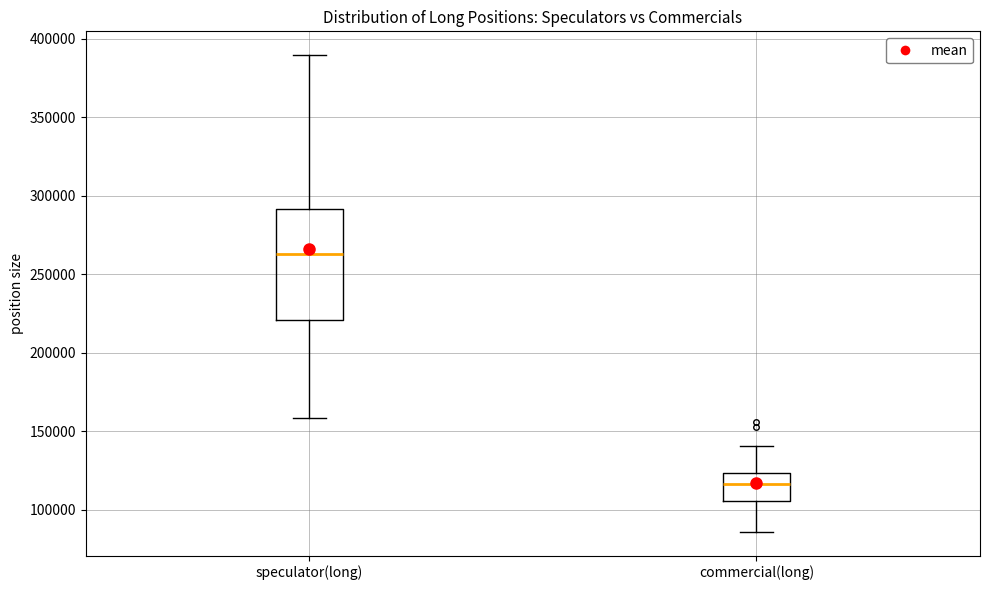

Which box has the lowest median line?

commercial(long)